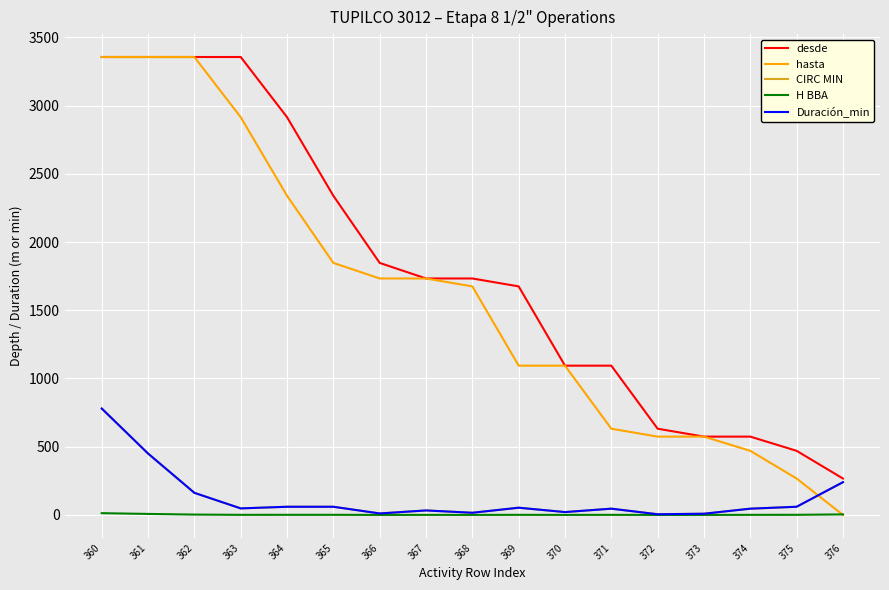

Is this an area chart (filled region under the line)?

No